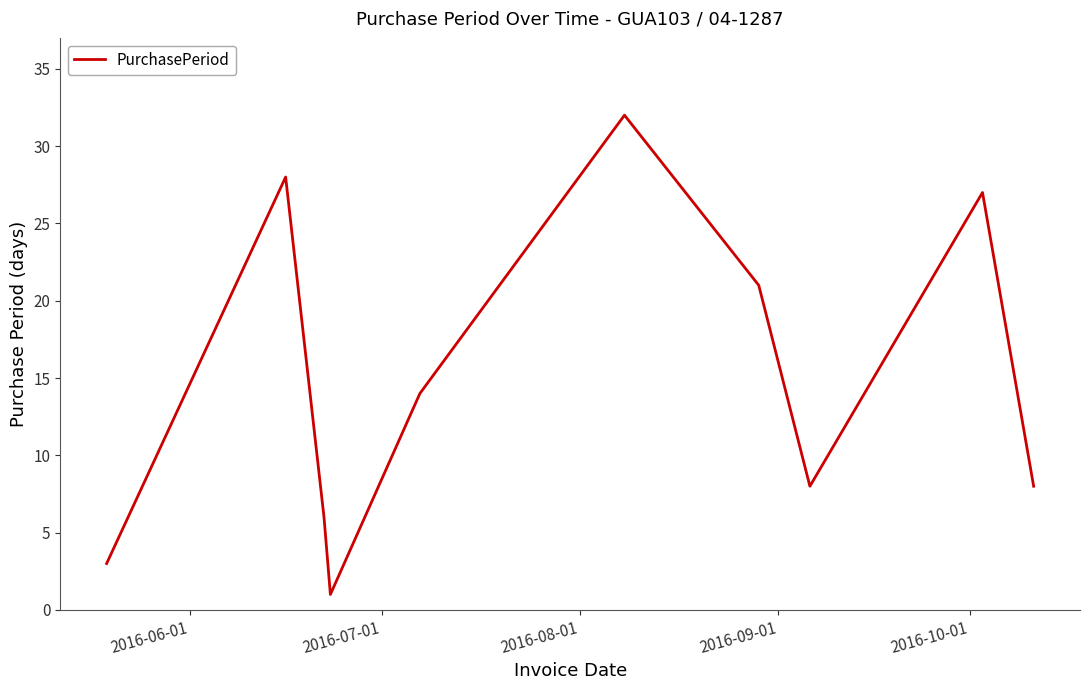

What is the maximum value shown in the chart?

32